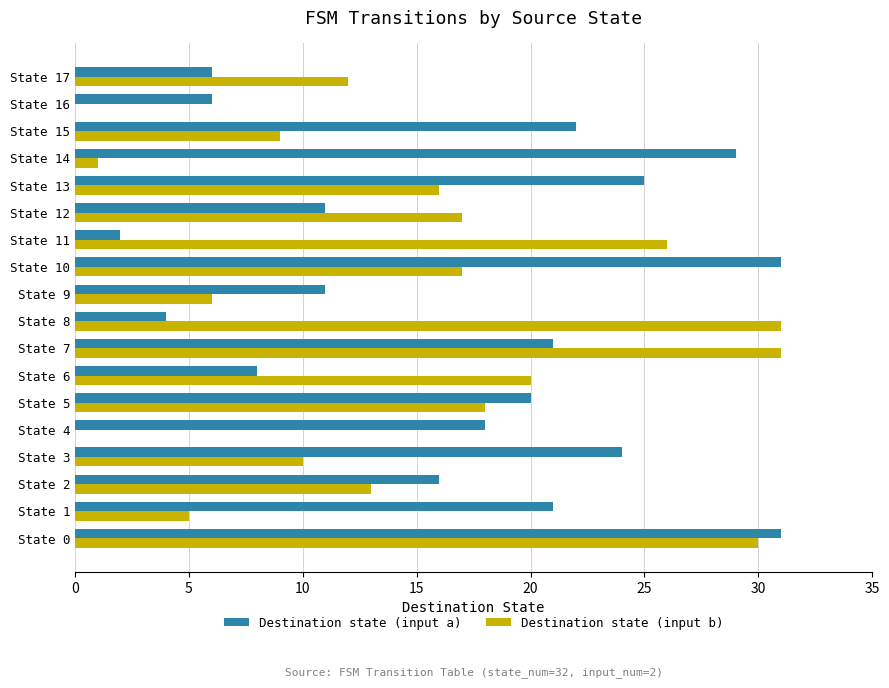

True or false: Destination state (input a) has a value of 31 at State 10.

True